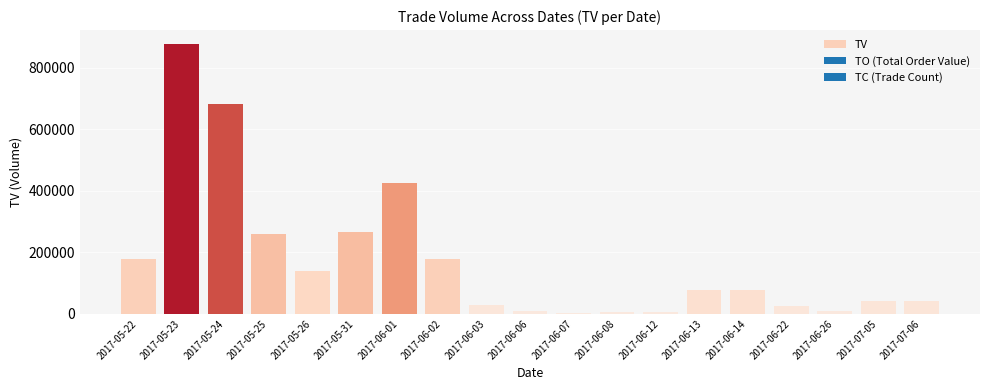

Which category has the highest value across all series?

2017-05-23